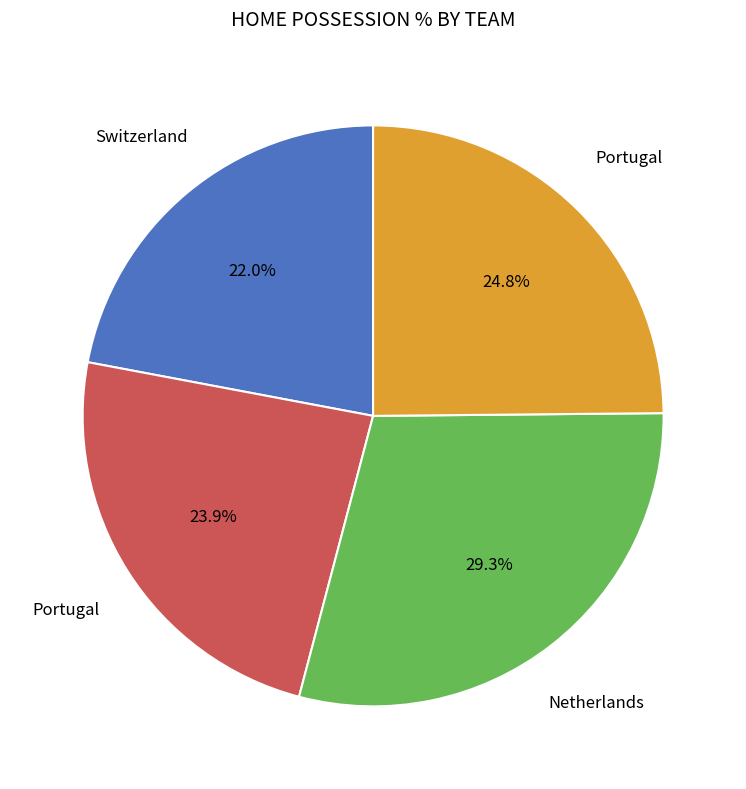

Does any single category account for the majority?

No